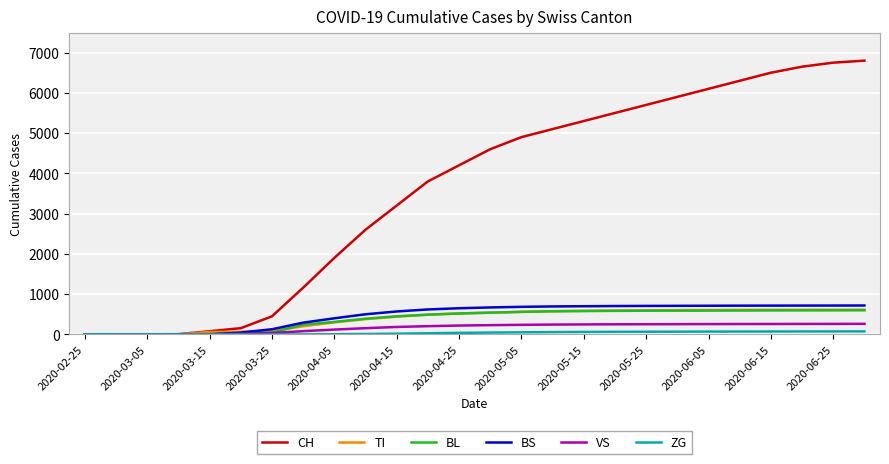

What are all the series names shown in the legend?

CH, TI, BL, BS, VS, ZG